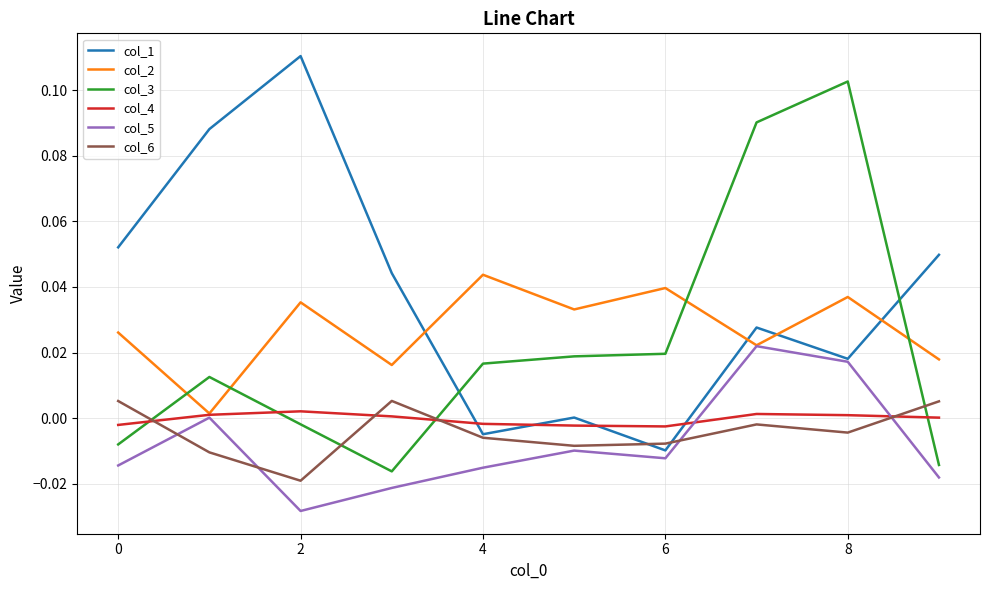

Which series has the widest spread of values?

col_1